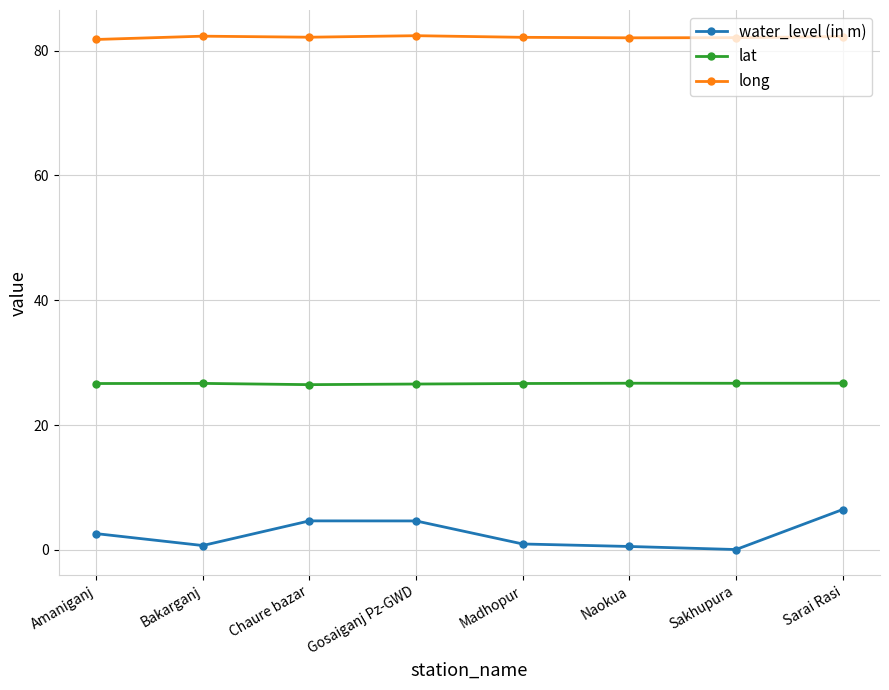

True or false: water_level (in m) has more than 2 interior local peaks.

False